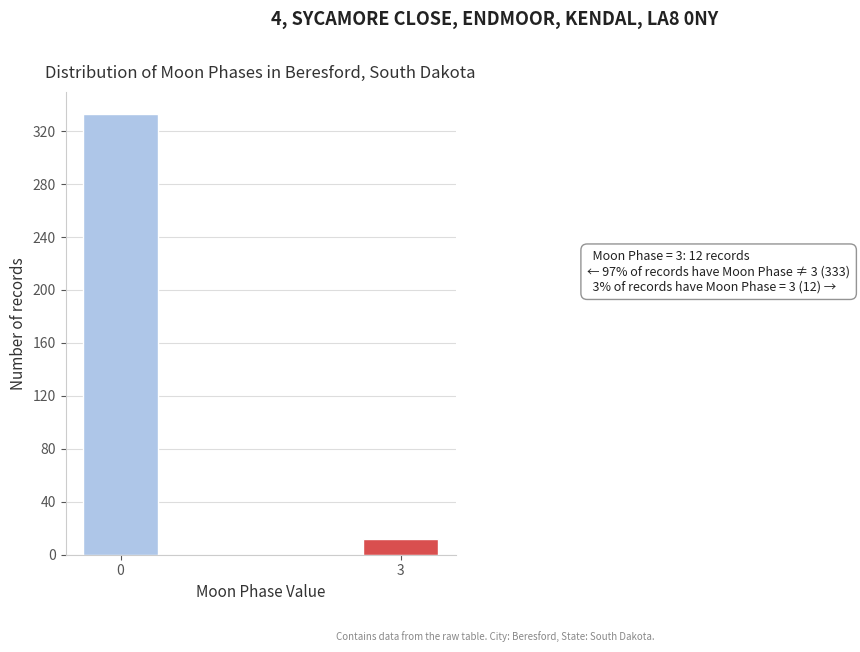

Reading left to right, list all the values displayed in this chart.

333	12